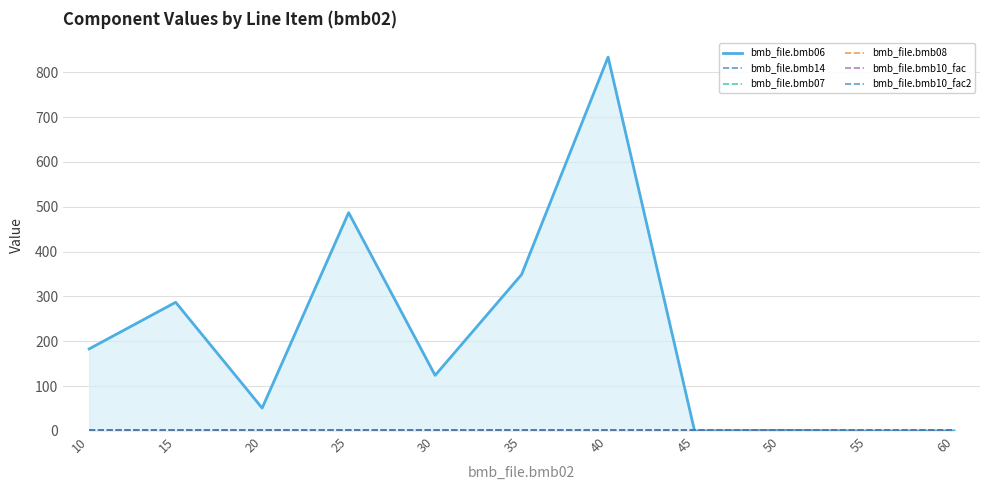

What is the highest value of the bmb_file.bmb10_fac series?

1.0